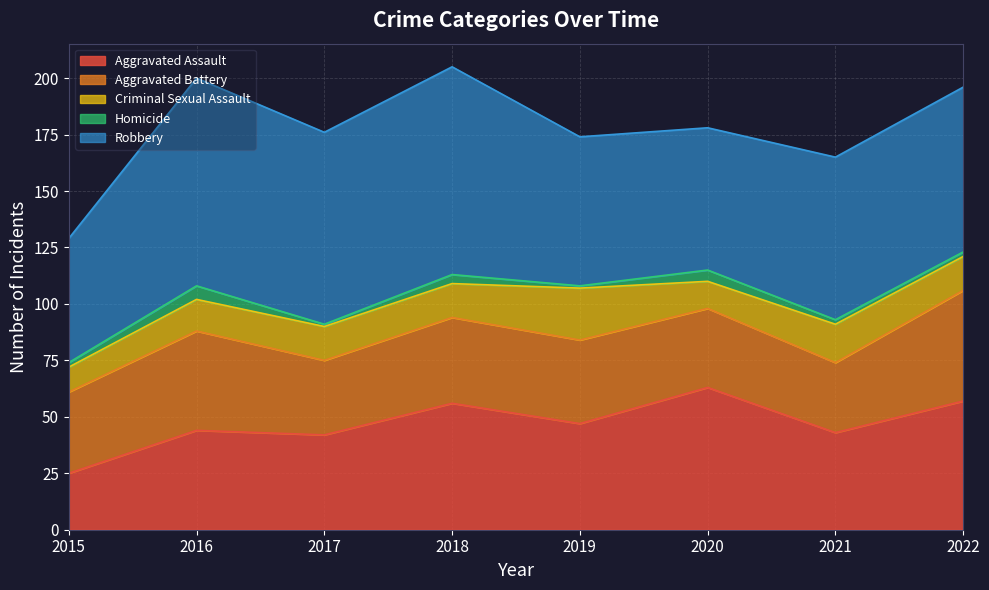

At how many categories does at least one series exceed 25?

8